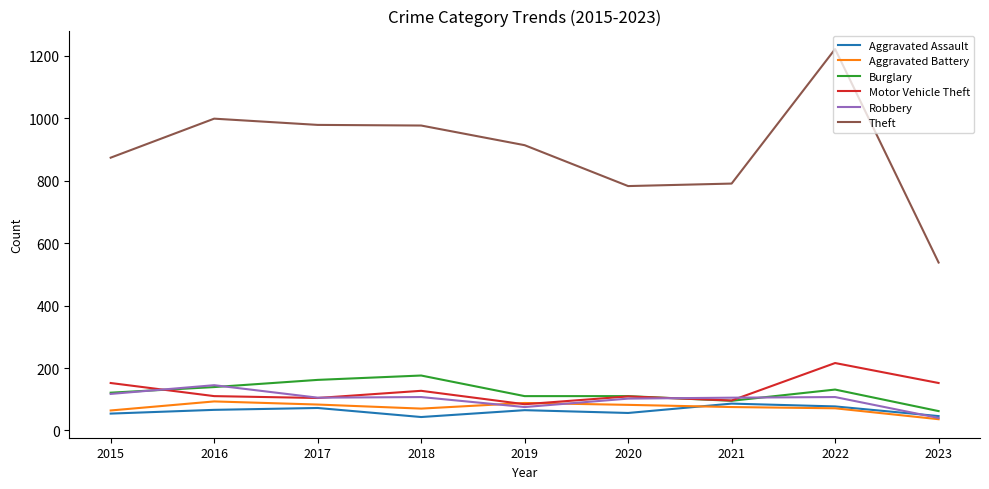

What is the minimum value for Burglary?

62